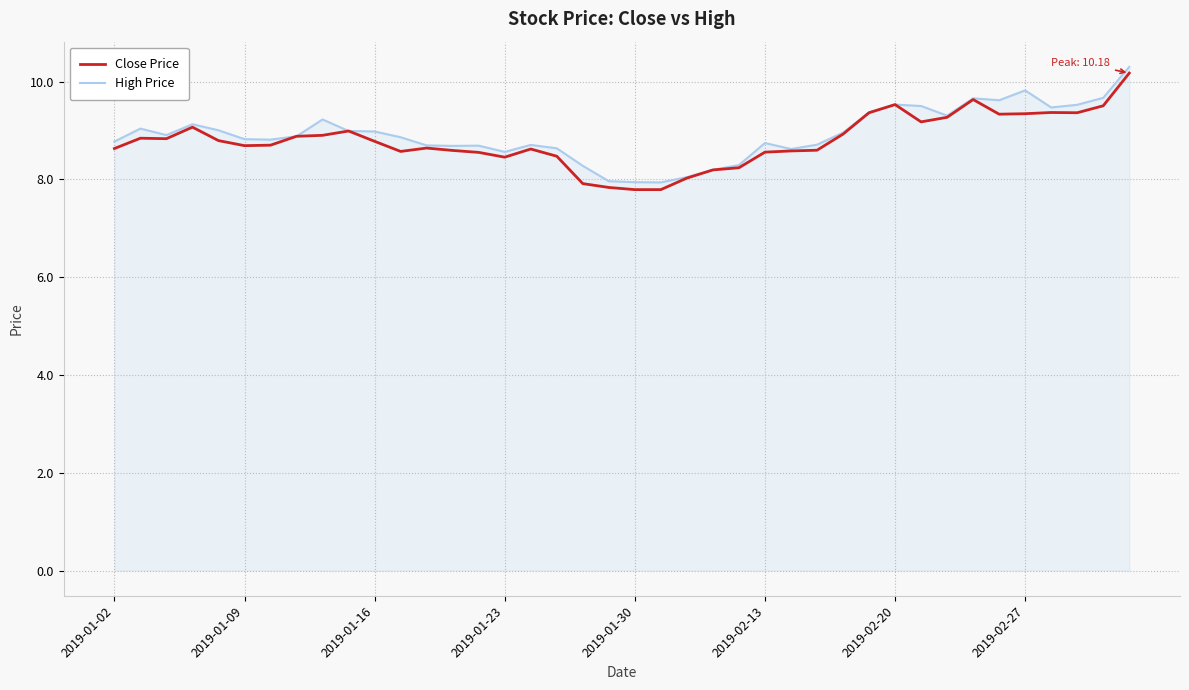

What is the maximum value shown in the chart?

10.3